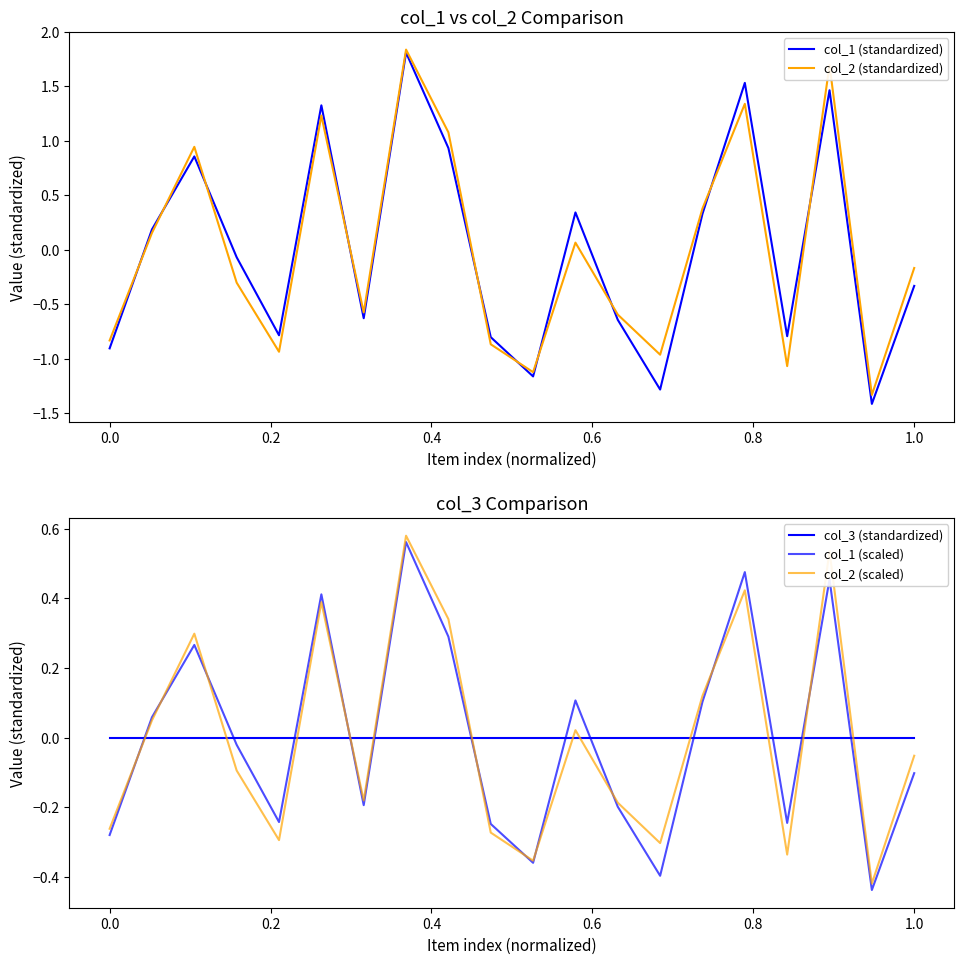

The col_1 (standardized) series shows -0.4 at 0.0. True or false?

False